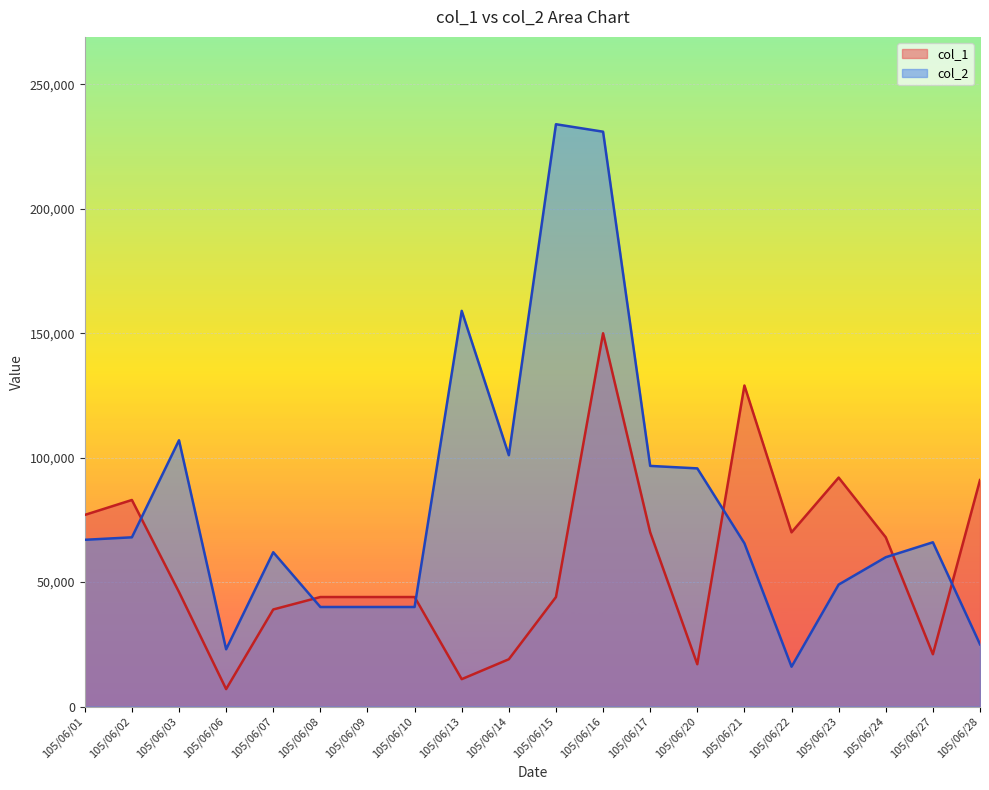

What is the total value across all series at 105/06/17?

166700